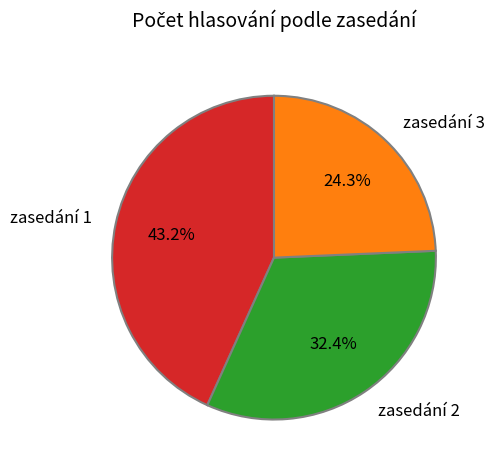

Is there a majority slice in this chart?

No